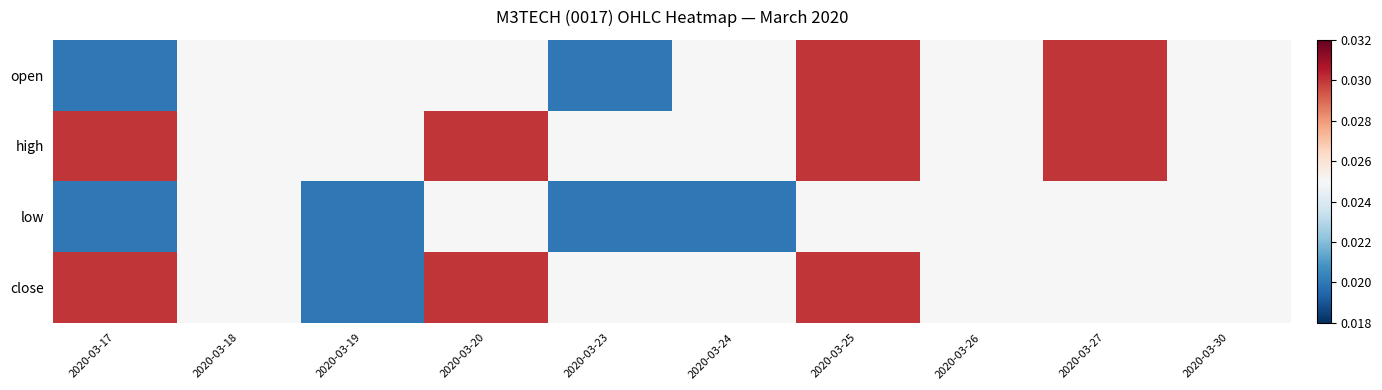

At how many categories does at least one series exceed 0?

10